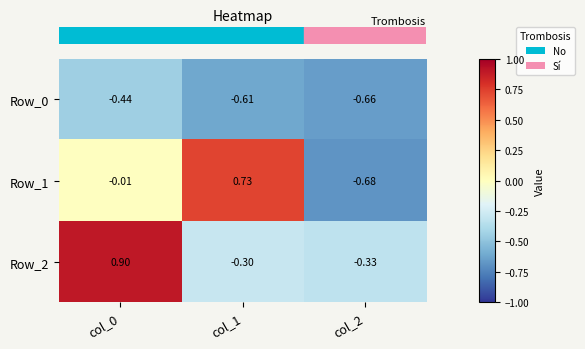

Is the value of Row_0 at col_0 greater than the value of Row_1 at col_1?

No